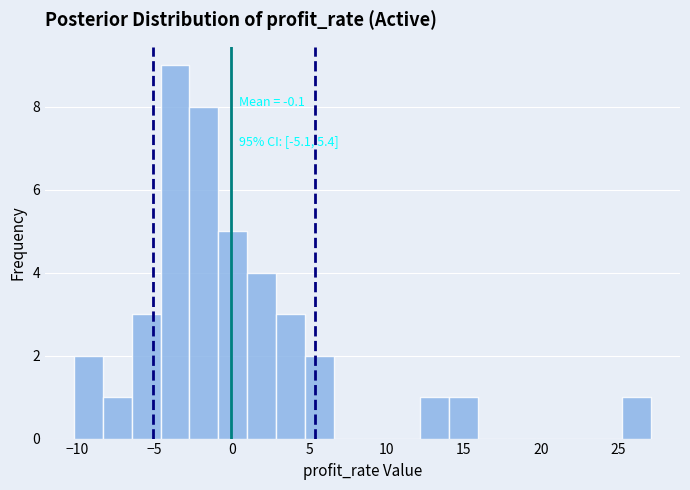

Around what value on the x-axis is the tallest bar? Give the approximate position of its centre, as read against the axis.

-3.5